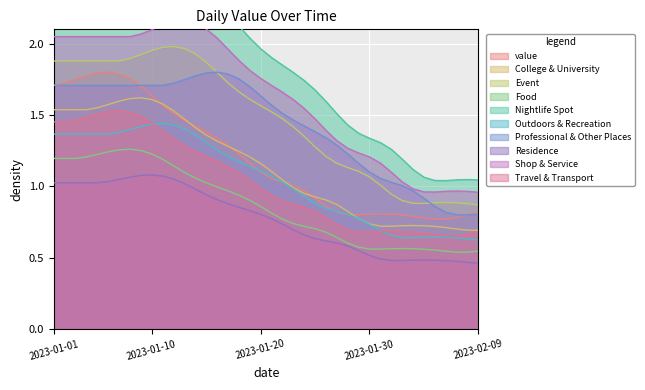

Reading right to left, list all the values displayed in this chart.

2023-02-09=0.8	2023-02-08=0.8	2023-02-07=0.8	2023-02-06=0.8	2023-02-05=0.8	2023-02-04=0.8	2023-02-03=0.8	2023-02-02=0.8	2023-02-01=0.8	2023-01-31=0.8	2023-01-30=0.8	2023-01-29=0.8	2023-01-28=0.8	2023-01-27=0.8	2023-01-26=0.9	2023-01-25=0.9	2023-01-24=1.0	2023-01-23=1.0	2023-01-22=1.0	2023-01-21=1.1	2023-01-20=1.1	2023-01-19=1.2	2023-01-18=1.2	2023-01-17=1.3	2023-01-16=1.3	2023-01-15=1.4	2023-01-14=1.4	2023-01-13=1.5	2023-01-12=1.5	2023-01-11=1.6	2023-01-10=1.6	2023-01-09=1.7	2023-01-08=1.8	2023-01-07=1.8	2023-01-06=1.8	2023-01-05=1.8	2023-01-04=1.8	2023-01-03=1.7	2023-01-02=1.7	2023-01-01=1.7